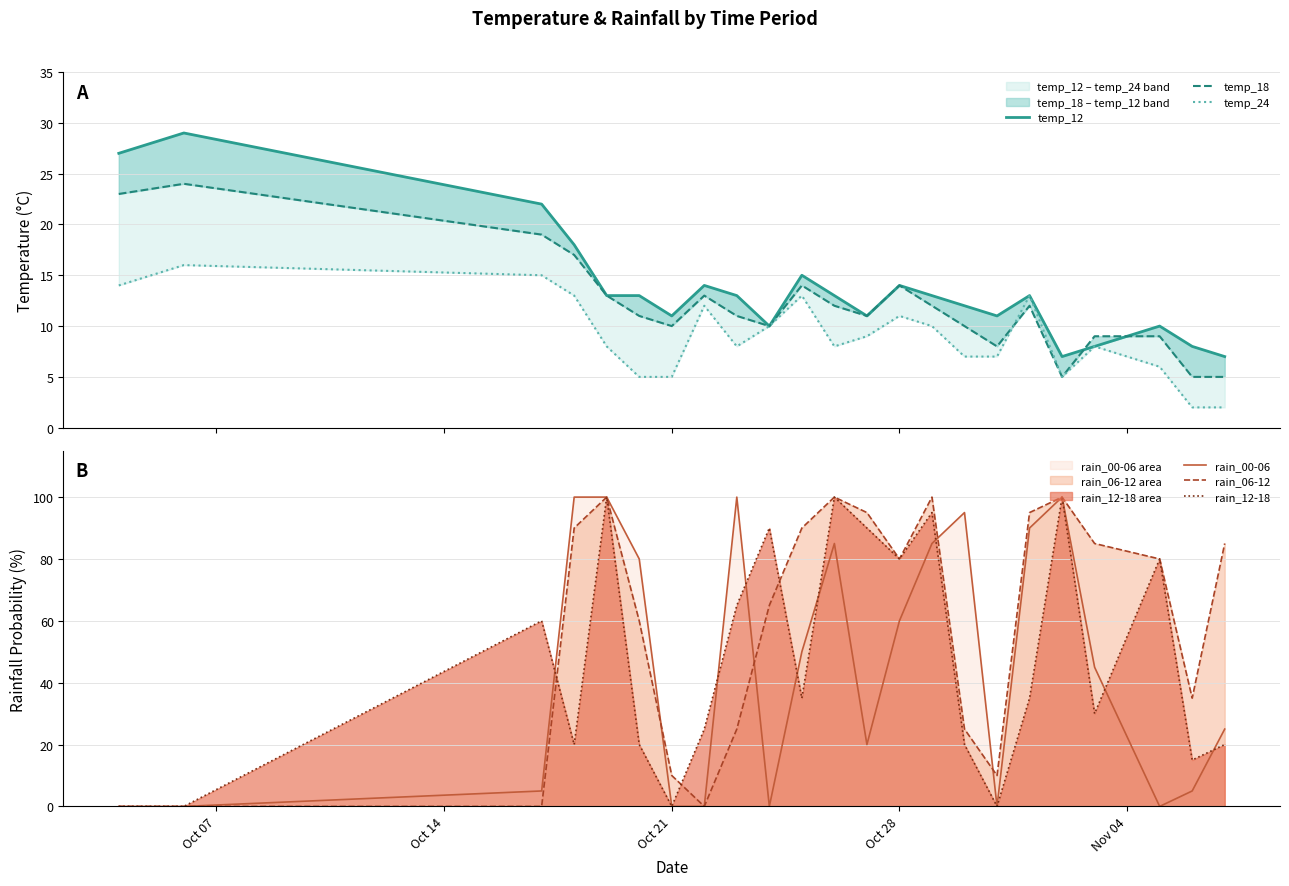

Reading left to right, list all the values displayed in this chart.

temp_12: 27	29	22	18	13	13	11	14	13	10	15	13	11	14	13	12	11	13	7	8	10	8	7
temp_18: 23	24	19	17	13	11	10	13	11	10	14	12	11	14	12	10	8	12	5	9	9	5	5
temp_24: 14	16	15	13	8	5	5	12	8	10	13	8	9	11	10	7	7	13	5	8	6	2	2
rain_00-06: 0	0	5	100	100	80	0	0	100	0	50	85	20	60	85	95	0	90	100	45	0	5	25
rain_06-12: 0	0	0	90	100	60	10	0	25	65	90	100	95	80	100	25	10	95	100	85	80	35	85
rain_12-18: 0	0	60	20	100	20	0	25	65	90	35	100	90	80	95	20	0	35	100	30	80	15	20